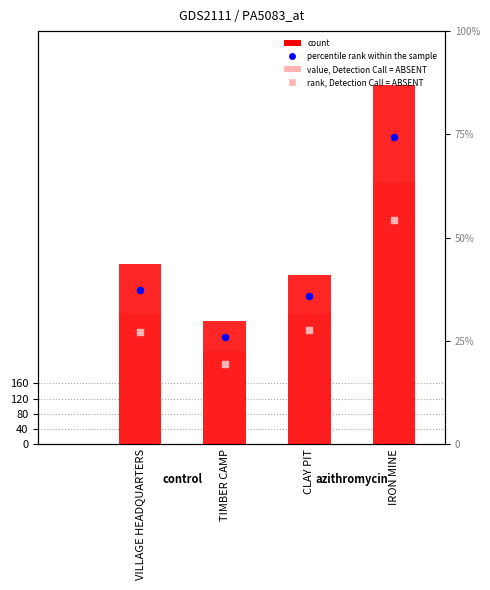

Which series contains the lowest Y value?

rank, Detection Call = ABSENT